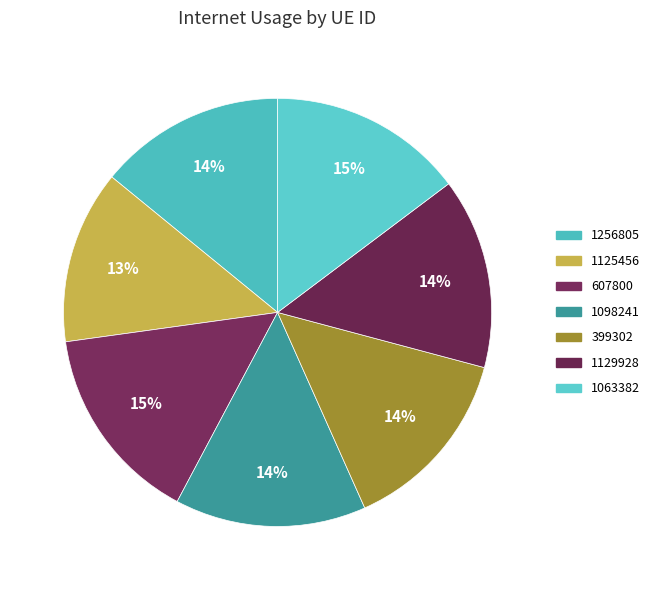

Count the number of slices in the pie.

7